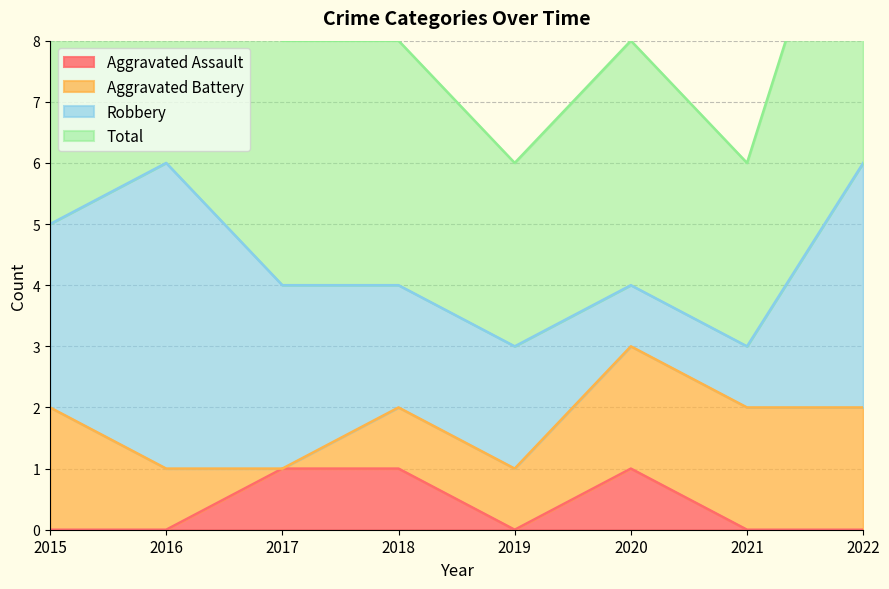

Is it true that Aggravated Assault equals 0 at 2015?

True